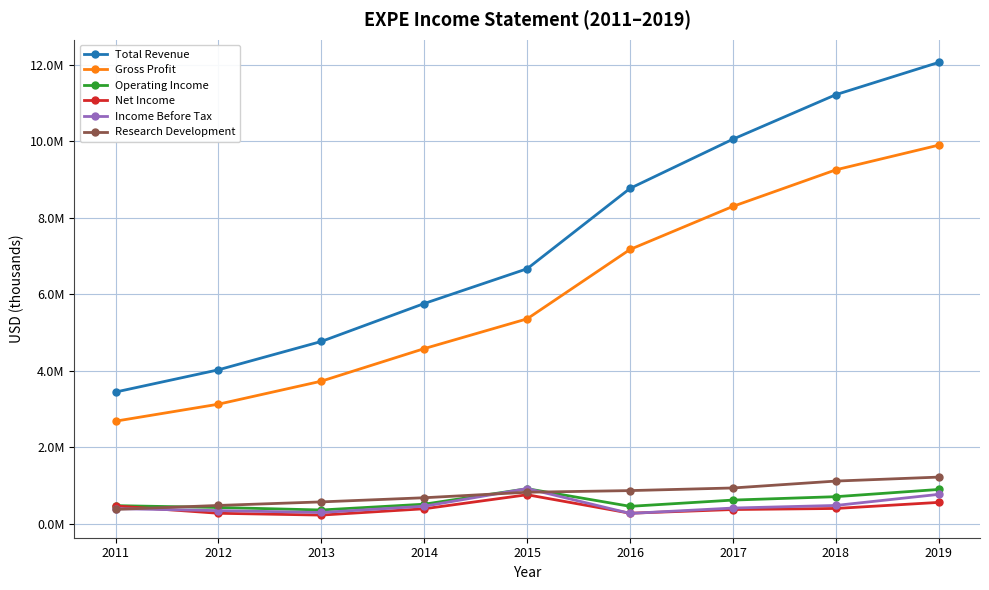

What is the value of the Operating Income point at the 7th from the left?

625100